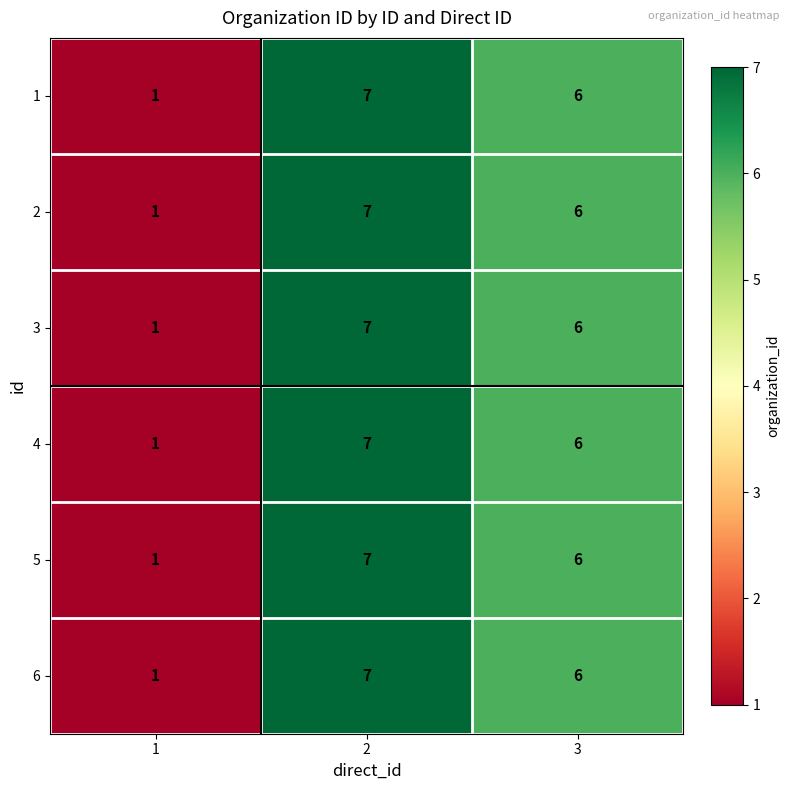

Count the 6 values in the range 1 to 7.

3